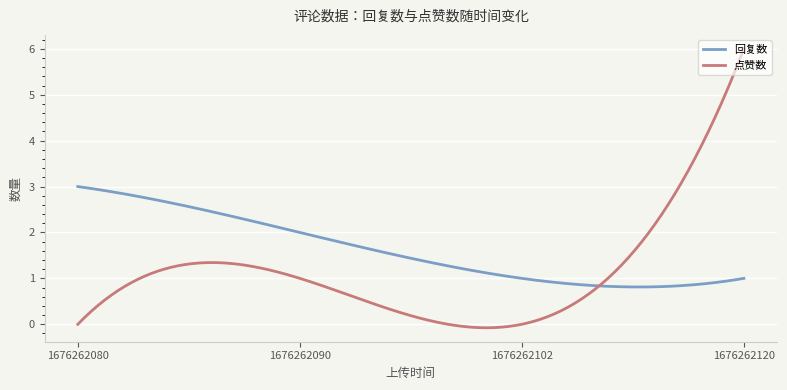

Which series has the largest range (max minus min)?

点赞数